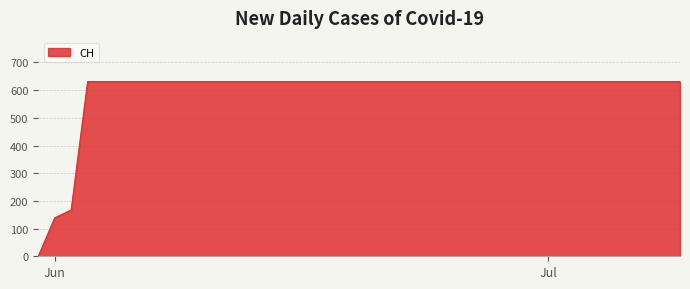

How many series are shown in this chart?

1